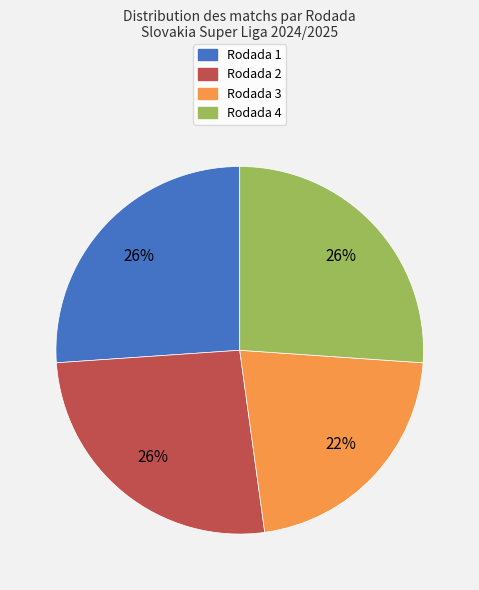

Which slice is the smallest?

Rodada 3